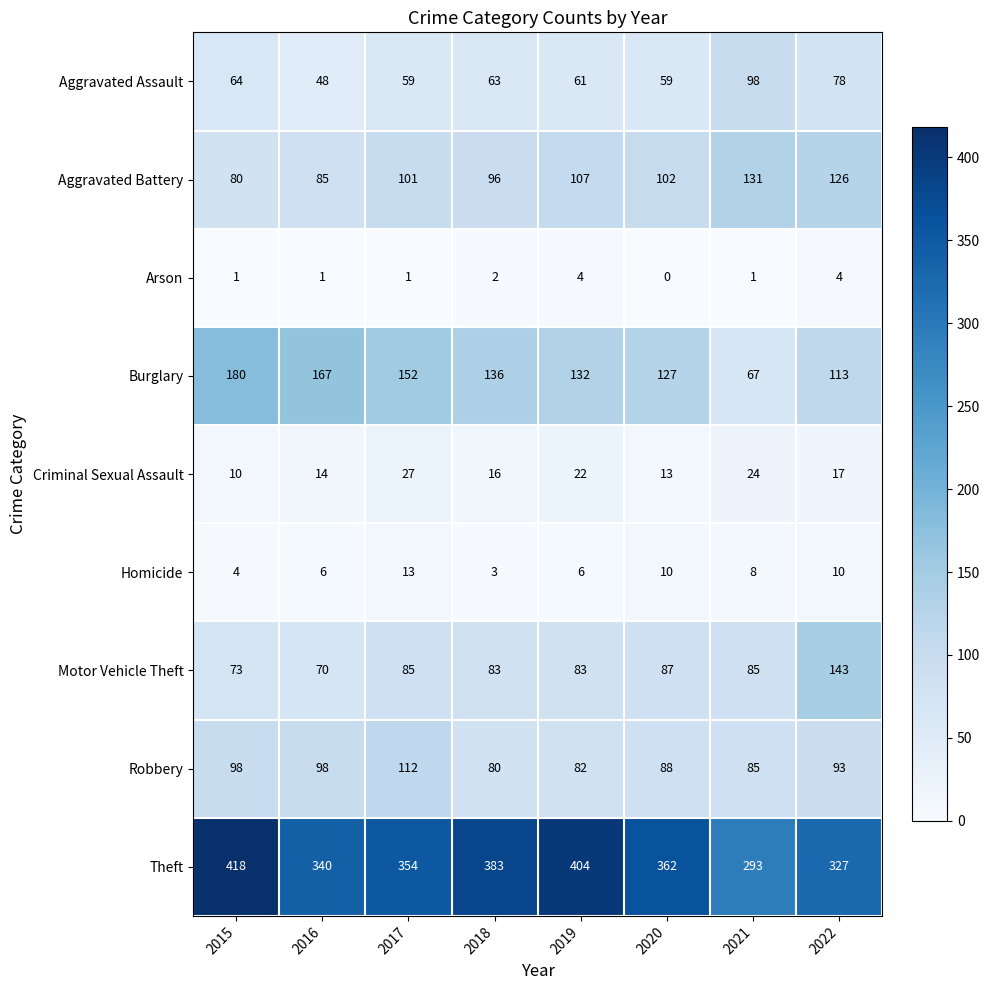

The Arson series shows 2 at 2016. True or false?

False